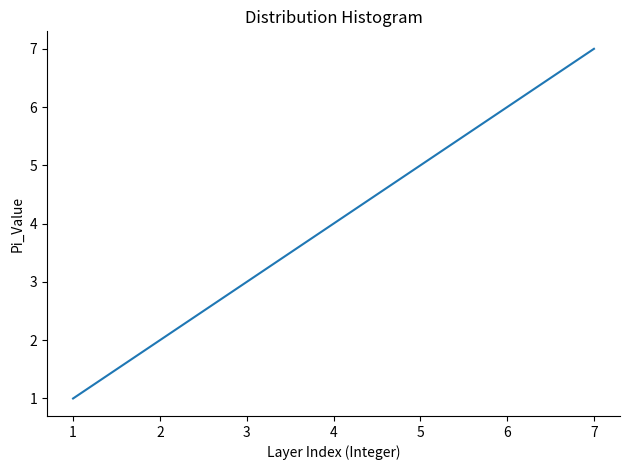

Which category has the highest value across all series?

7